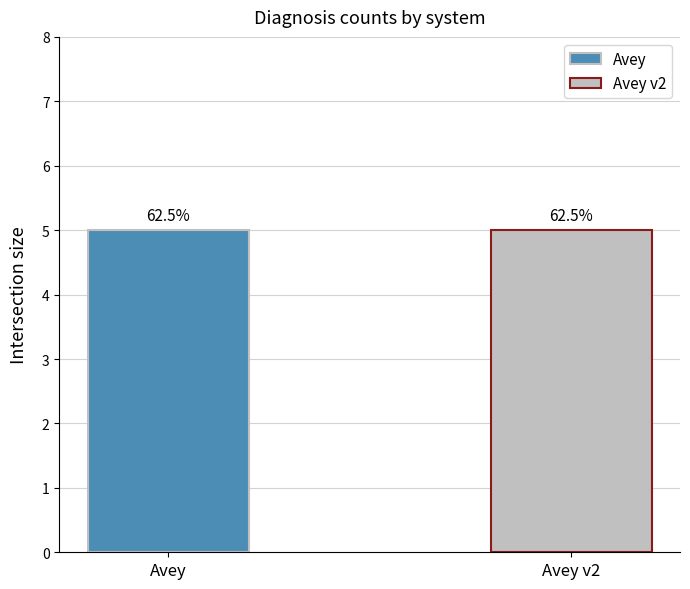

Is the value of Avey at  greater than the value of Avey v2 at shoulder dislocation?

No